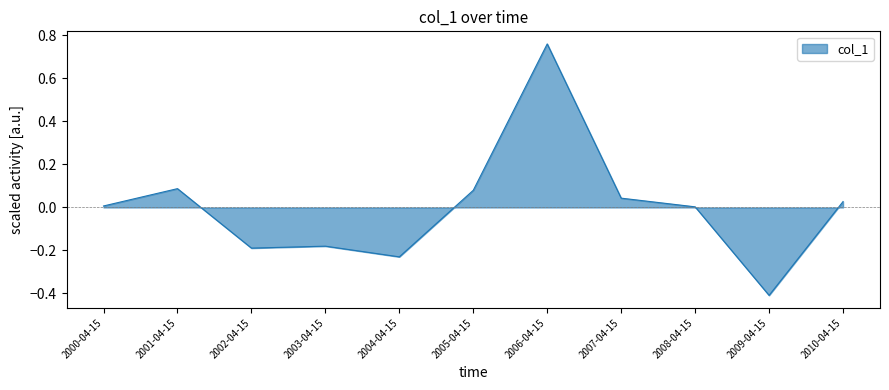

The value at 2004-04-15 is -0.2. True or false?

True